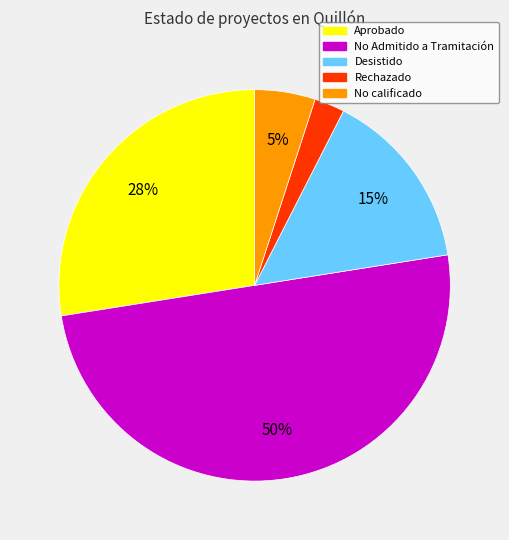

Combined, do Desistido and No Admitido a Tramitación account for over 50%?

Yes